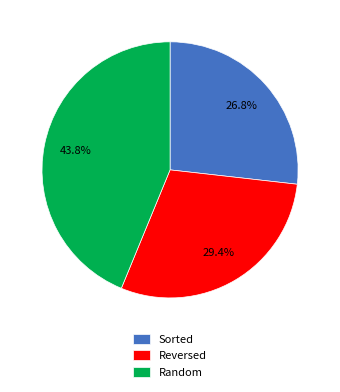

Rank the categories by value from lowest to highest.

Sorted, Reversed, Random